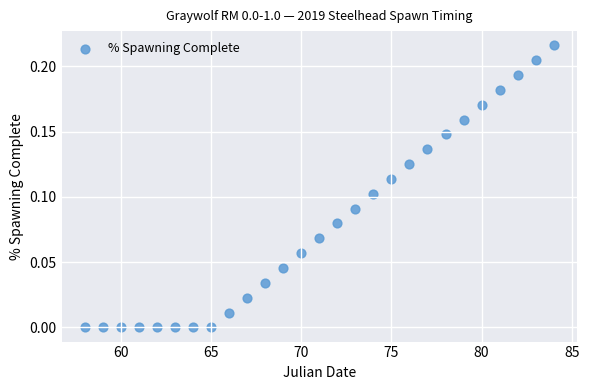

What is the range of X values (max minus min)?

26.0